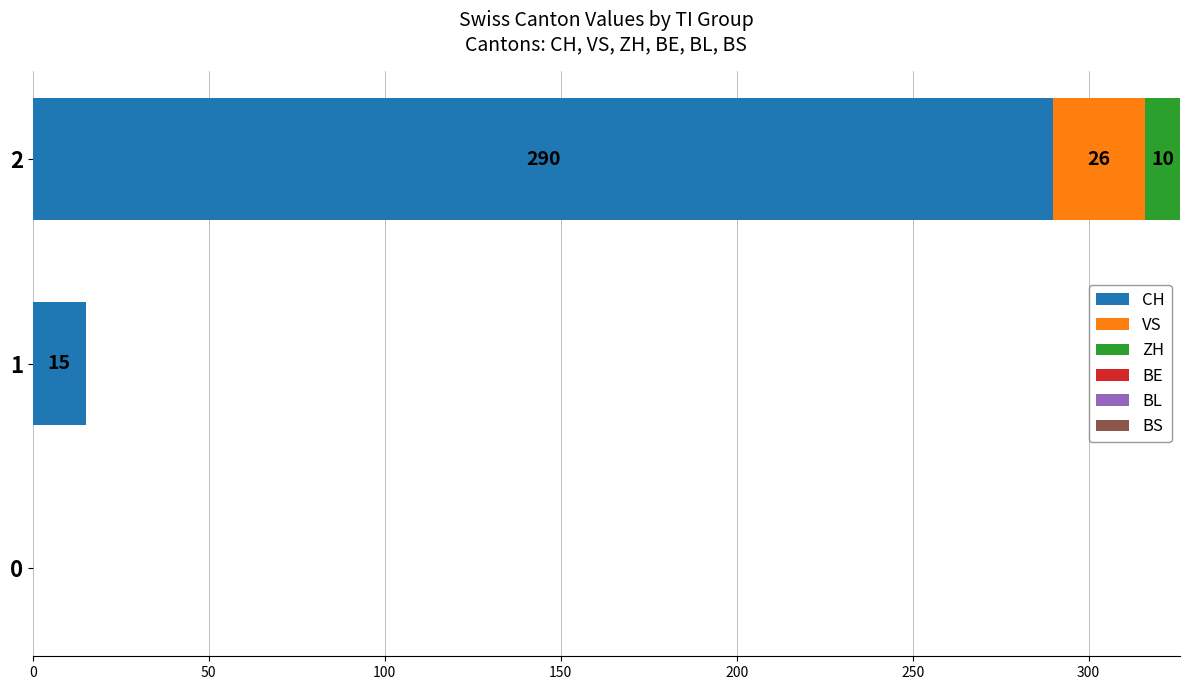

The value of CH at 1 is 15. True or false?

True